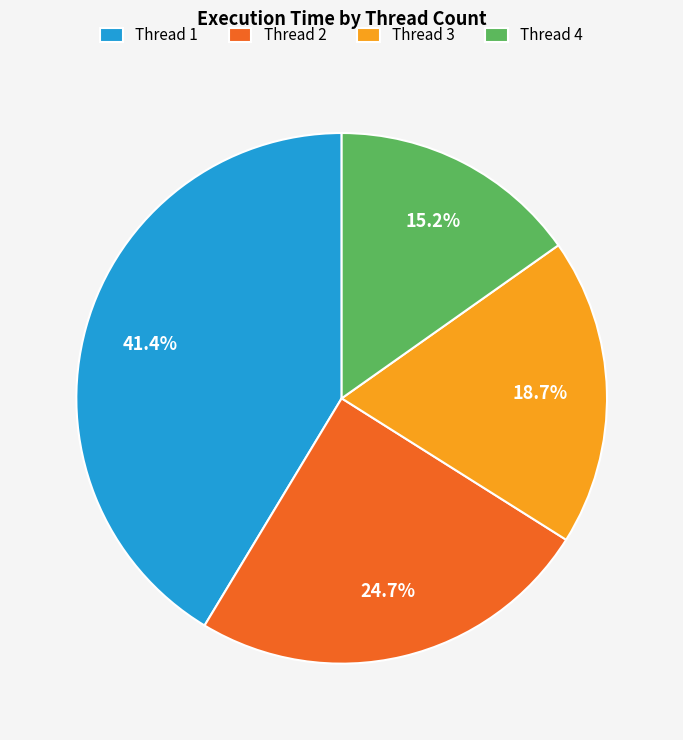

Which slice is the smallest?

Thread 4